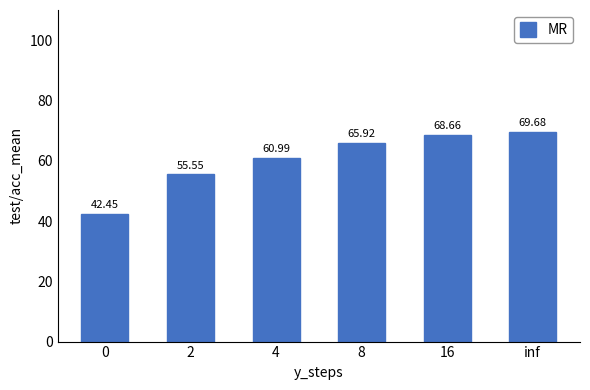

Is it true that the value at 0 is 75.3?

False